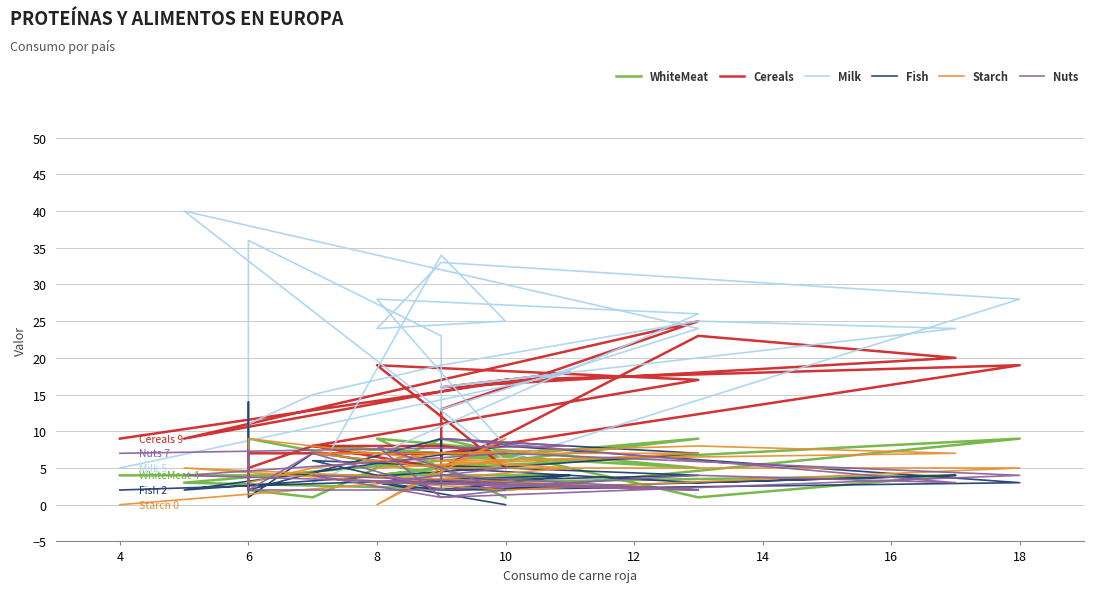

What is the maximum value shown in the chart?

40